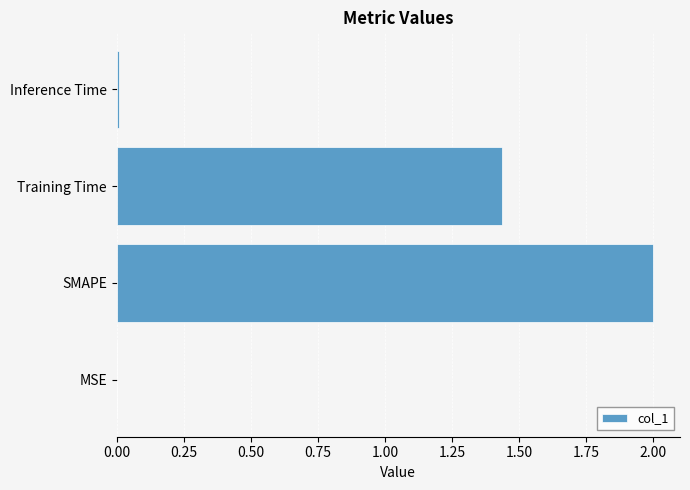

What is the greatest value displayed?

2.0